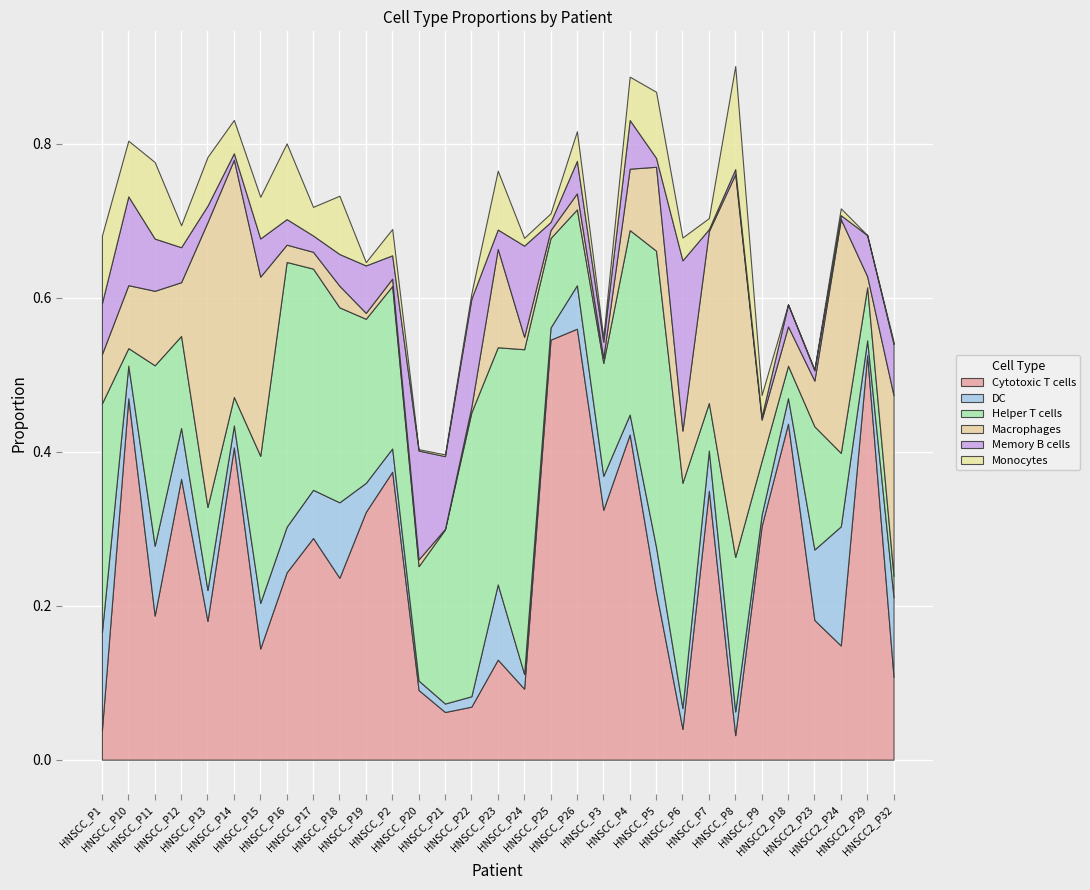

What is the sum of all Cytotoxic T cells values?

7.9